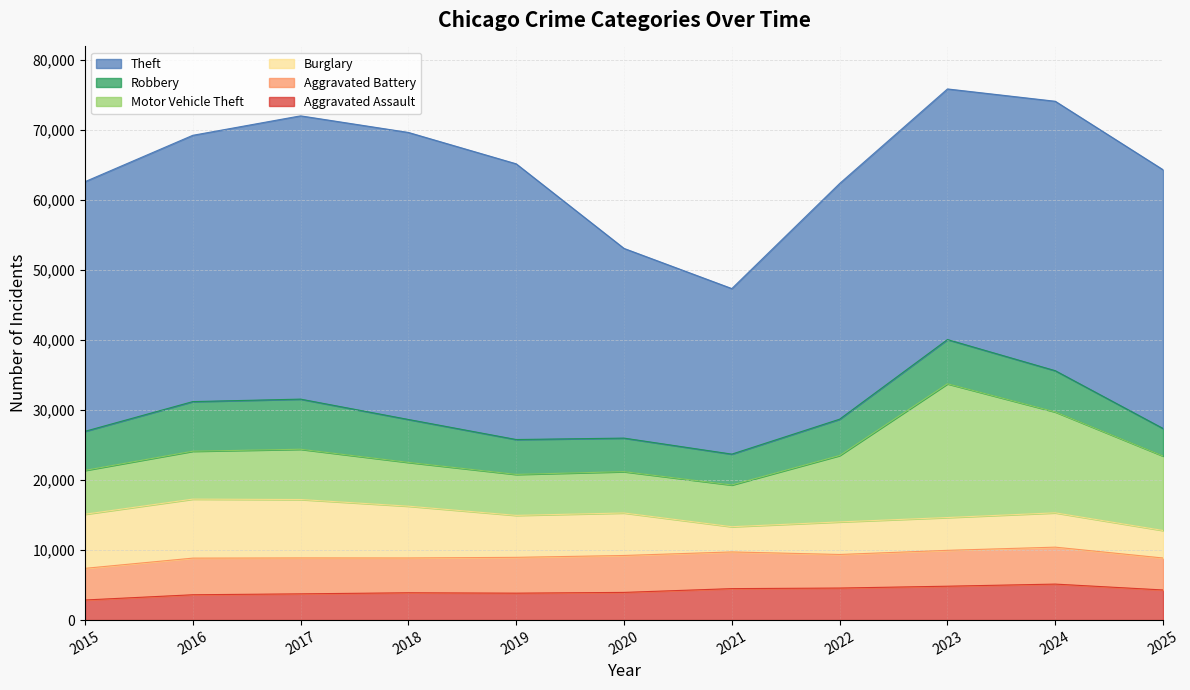

What is the total value across all series at 2025?

64321